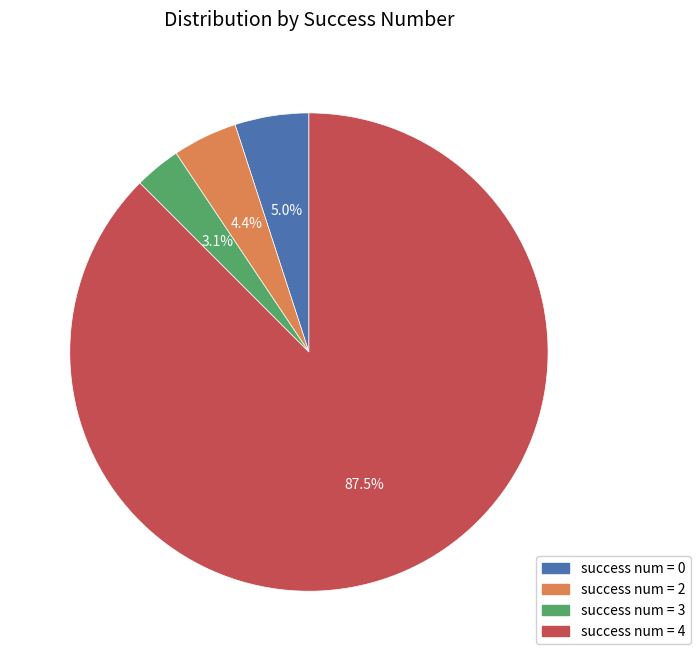

Rank the categories by value from highest to lowest.

success num = 4, success num = 0, success num = 2, success num = 3